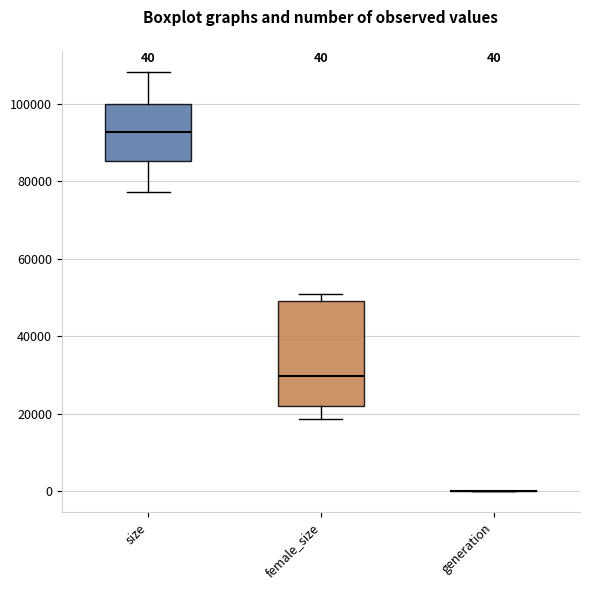

Comparing the boxes themselves (not the whiskers), which one is the tallest?

female_size